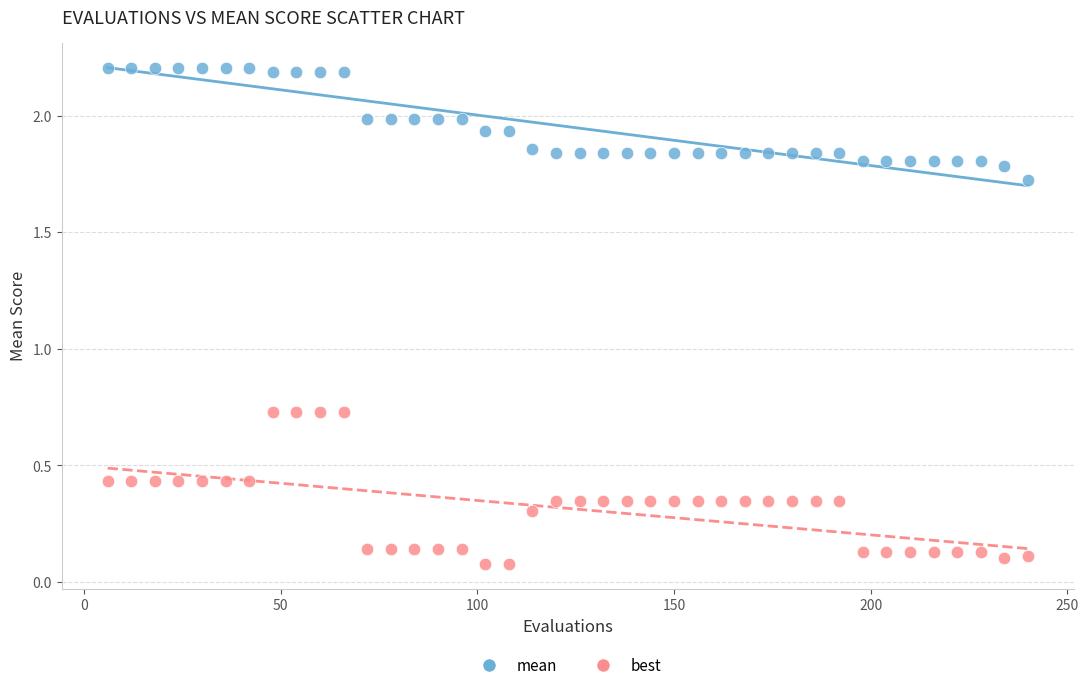

Which series has the largest Y range (max minus min)?

best